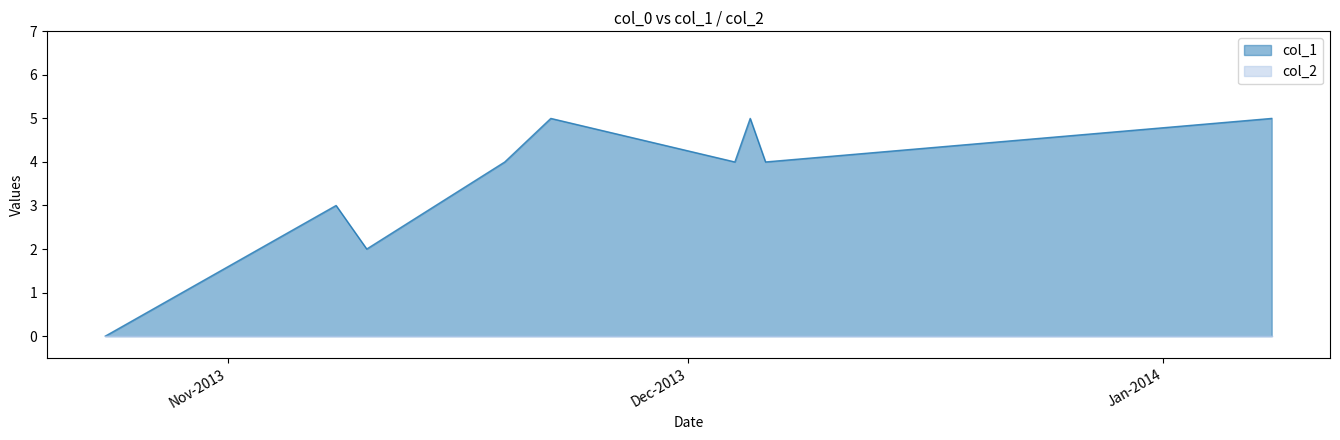

True or false: there are more than 2 points higher than both neighbors.

True